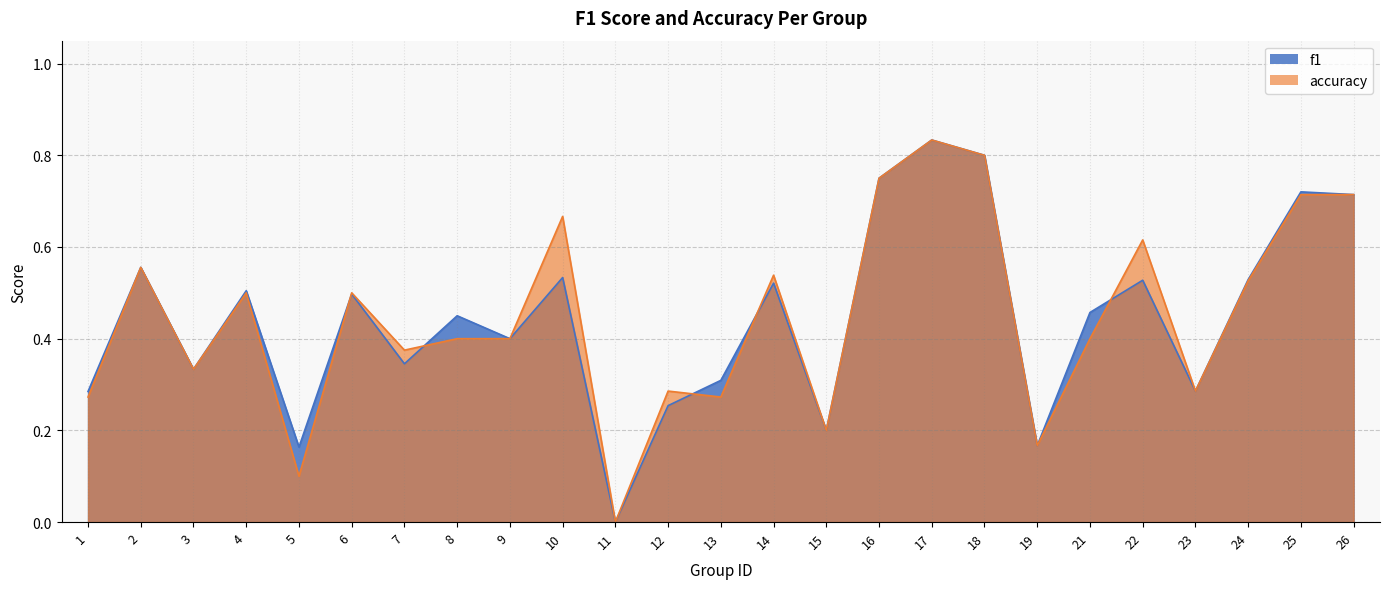

Between which two adjacent categories do accuracy and f1 first intersect?

5 and 6